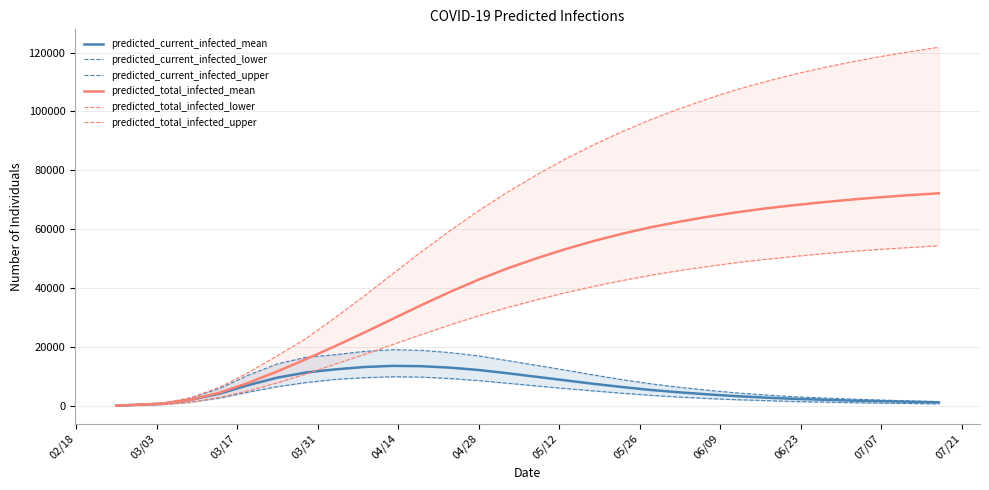

Reading left to right, what are all the values shown in this chart?

predicted_current_infected_mean: 85	427	769	2113	4185	7089	9605	11358	12399	13200	13600	13500	13000	12200	11100	9900	8700	7500	6400	5400	4600	3900	3300	2800	2400	2100	1800	1600	1400	1200
predicted_current_infected_lower: 50	250	450	1290	2708	4703	6536	7940	8997	9600	9900	9800	9300	8600	7700	6800	5900	5100	4300	3600	3000	2500	2100	1800	1500	1300	1100	950	820	700
predicted_current_infected_upper: 100	500	900	2775	5988	10482	14282	16518	17388	18500	19100	18900	18100	17000	15400	13800	12200	10500	8900	7500	6300	5300	4400	3700	3100	2700	2300	2000	1700	1500
predicted_total_infected_mean: 85	427	769	2113	4527	7858	11718	15885	20257	24800	29500	34200	38700	42900	46700	50100	53200	56000	58500	60700	62600	64300	65800	67100	68200	69200	70100	70900	71600	72200
predicted_total_infected_lower: 50	250	450	1290	2908	5153	7827	10848	14151	17400	20800	24200	27500	30600	33400	36000	38400	40600	42600	44400	46000	47400	48700	49800	50800	51700	52500	53200	53800	54400
predicted_total_infected_upper: 100	500	900	2775	6388	11382	17056	22906	29932	37200	44800	52300	59500	66300	72600	78400	83800	88700	93200	97300	101000	104400	107500	110200	112700	114900	116900	118700	120300	121800